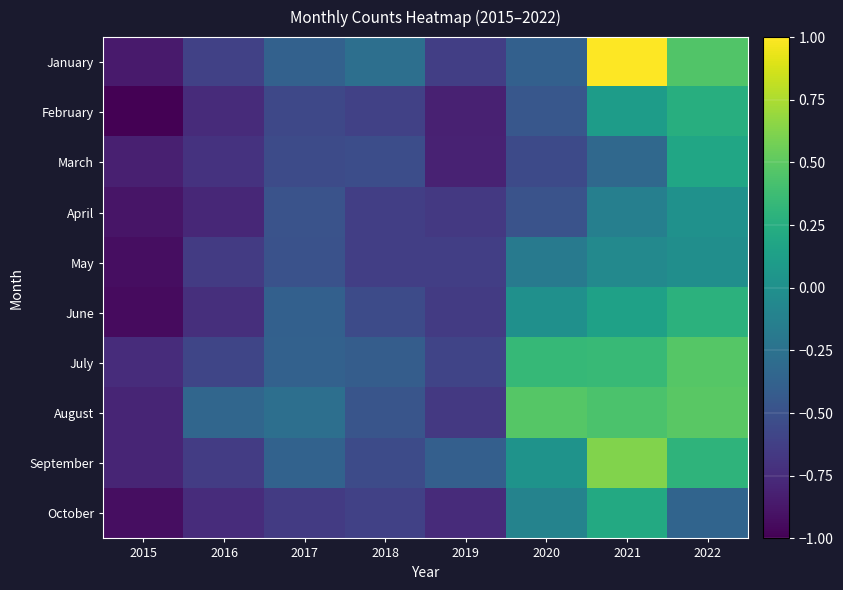

Which label corresponds to the largest value in the chart?

2021